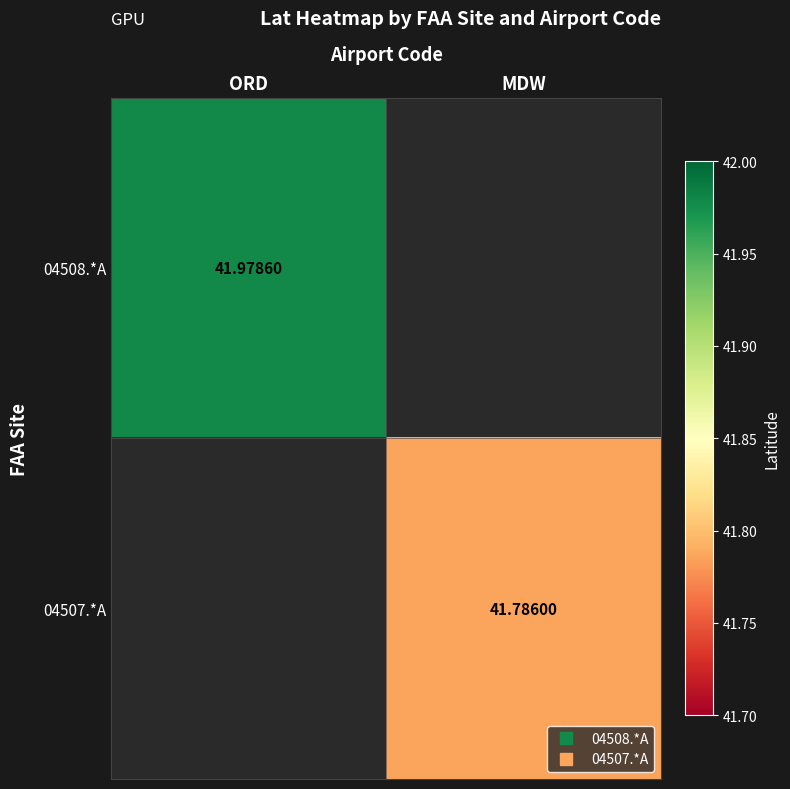

What is the minimum value shown in the chart?

41.8